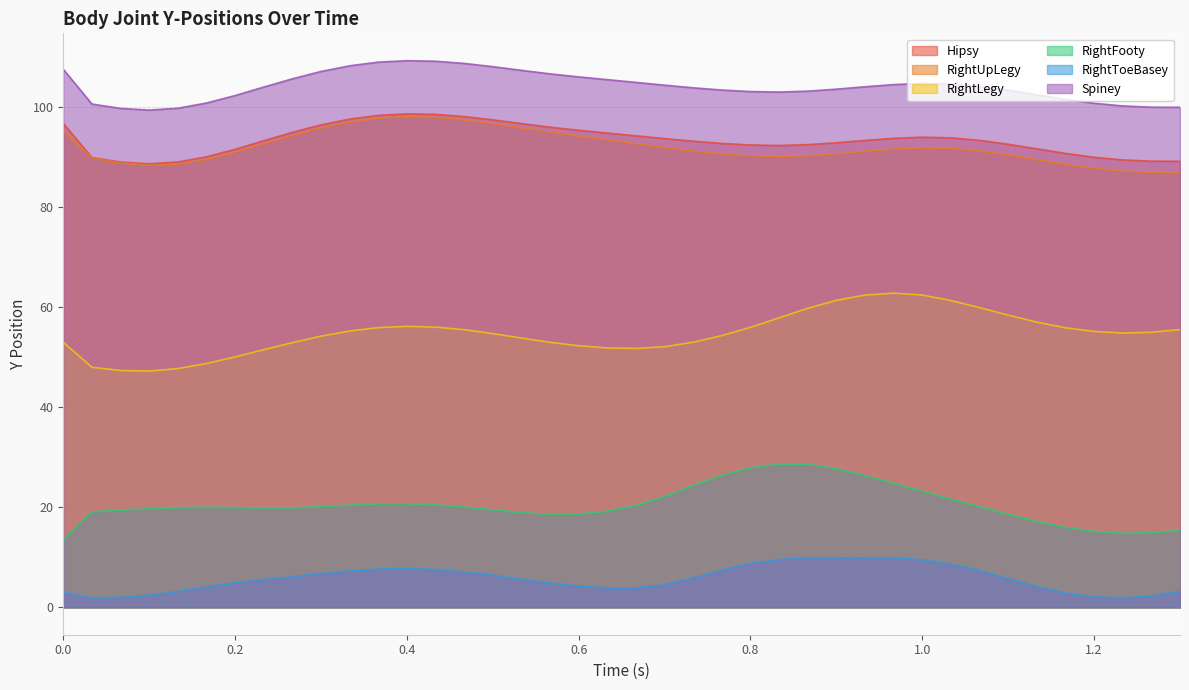

What position from the left is 0.63333?

20